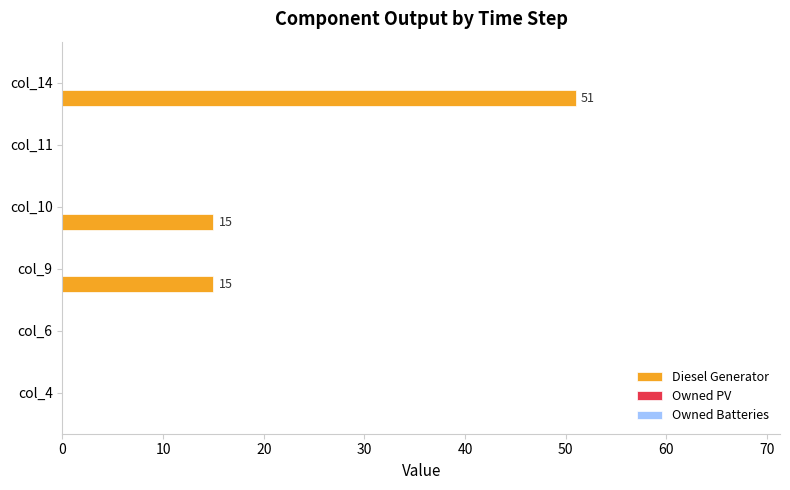

The value at col_6 is 0. True or false?

True